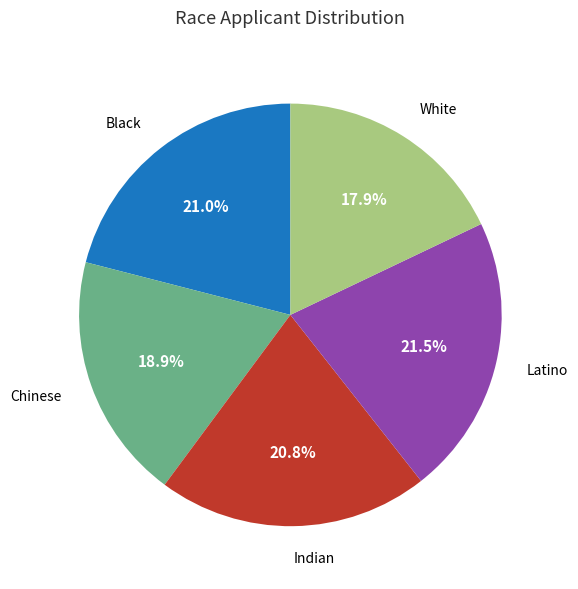

Is there any slice that represents more than half of the pie?

No